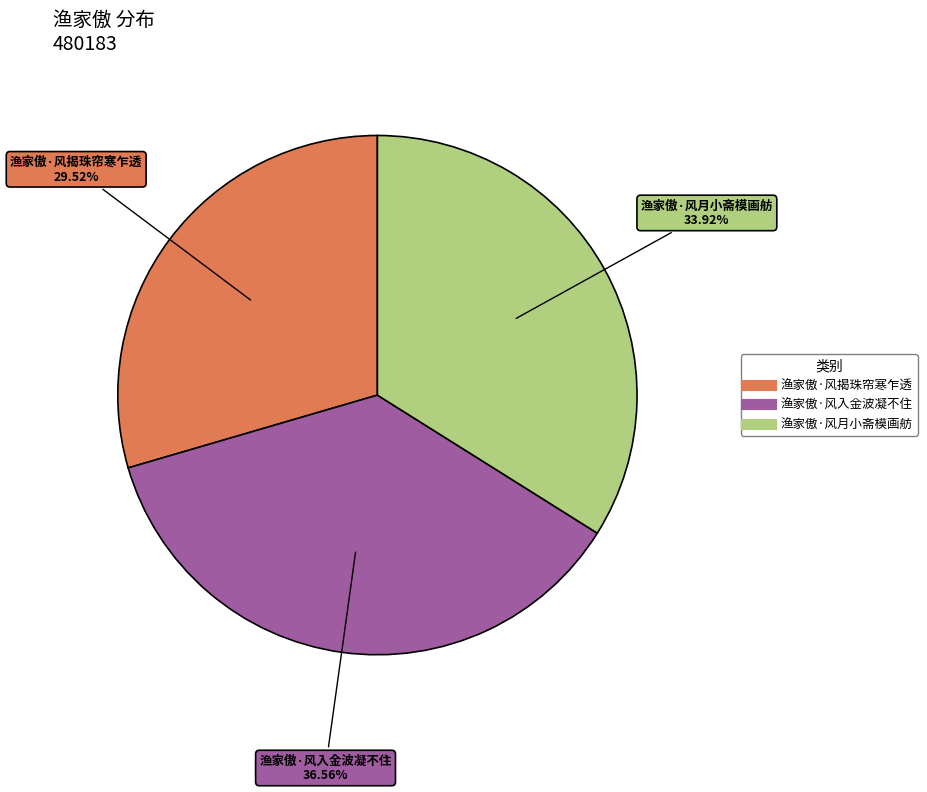

Does any single category account for the majority?

No